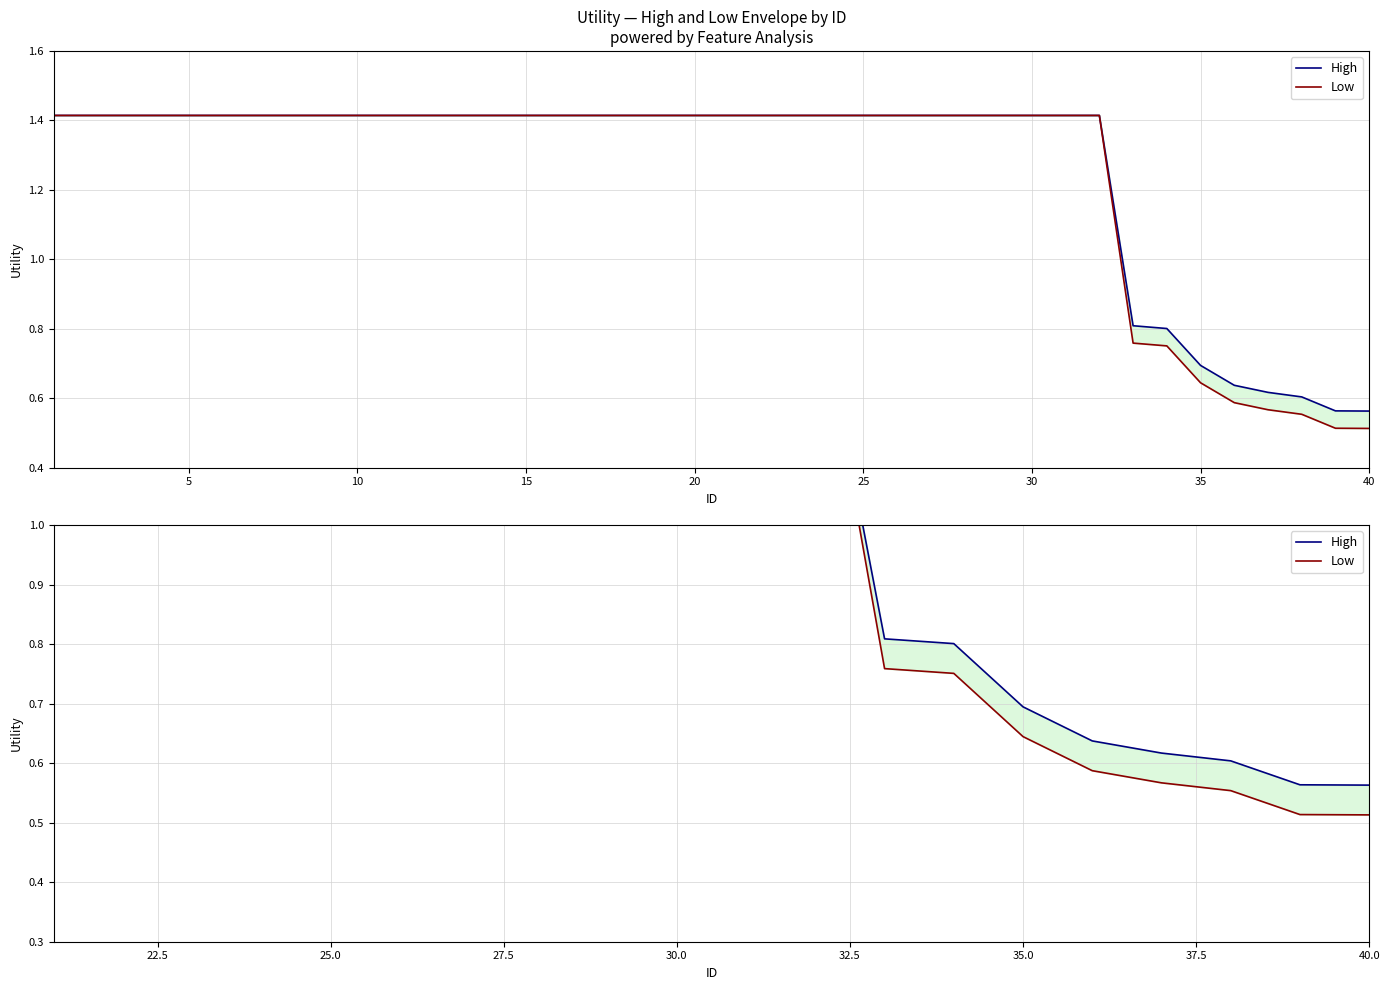

True or false: Low and High cross at least once.

False